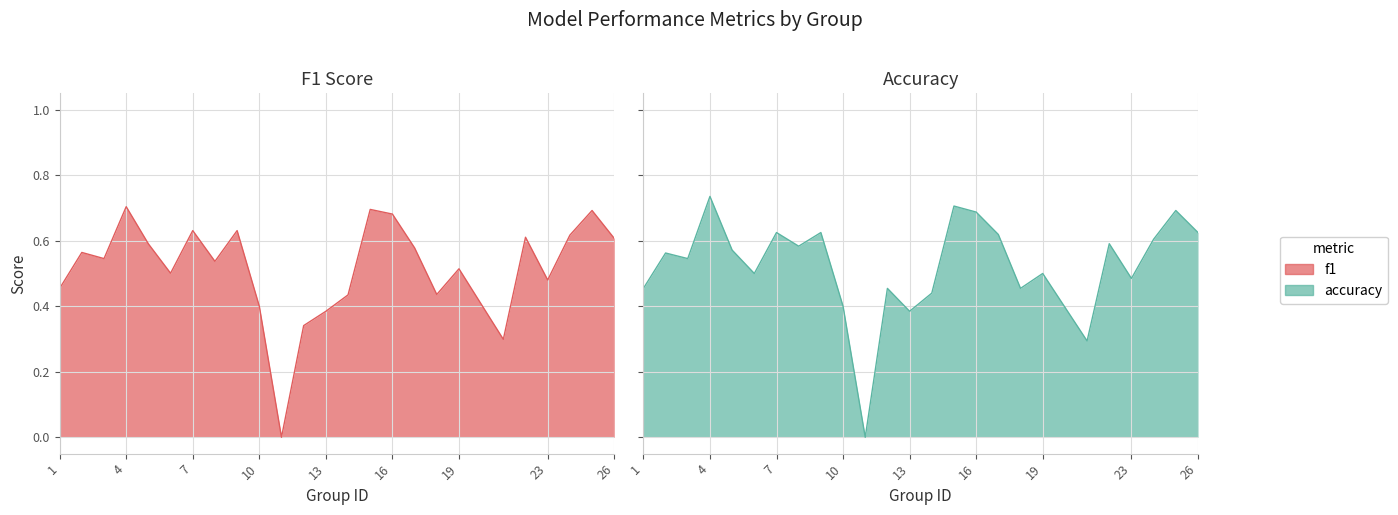

How many positive values does the f1 series have?

24